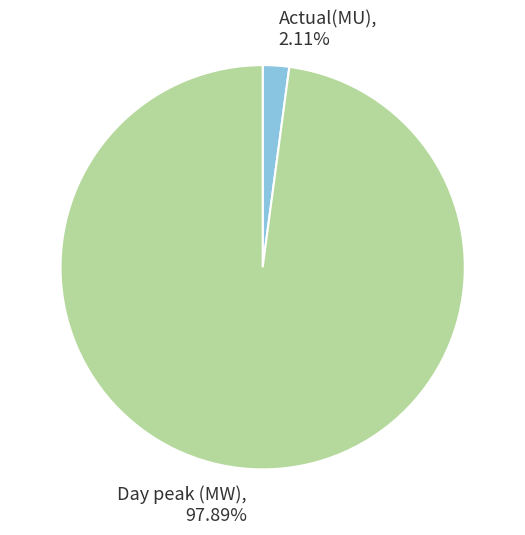

To the nearest percent, what is the difference between the Actual(MU) and Day peak (MW) slice percentages?

96%